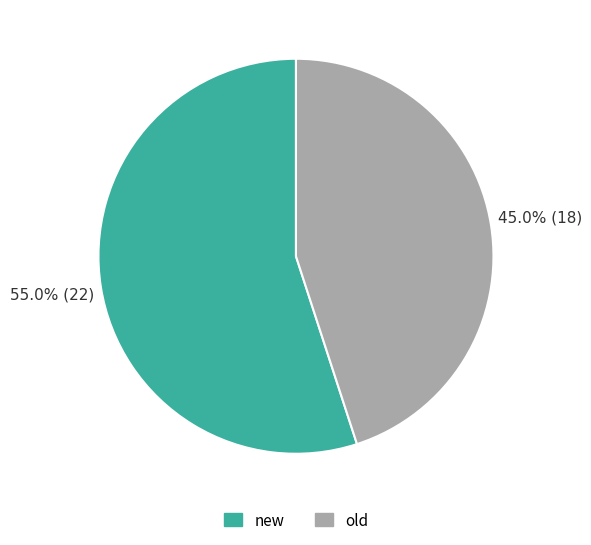

How many segments does this pie chart have?

2